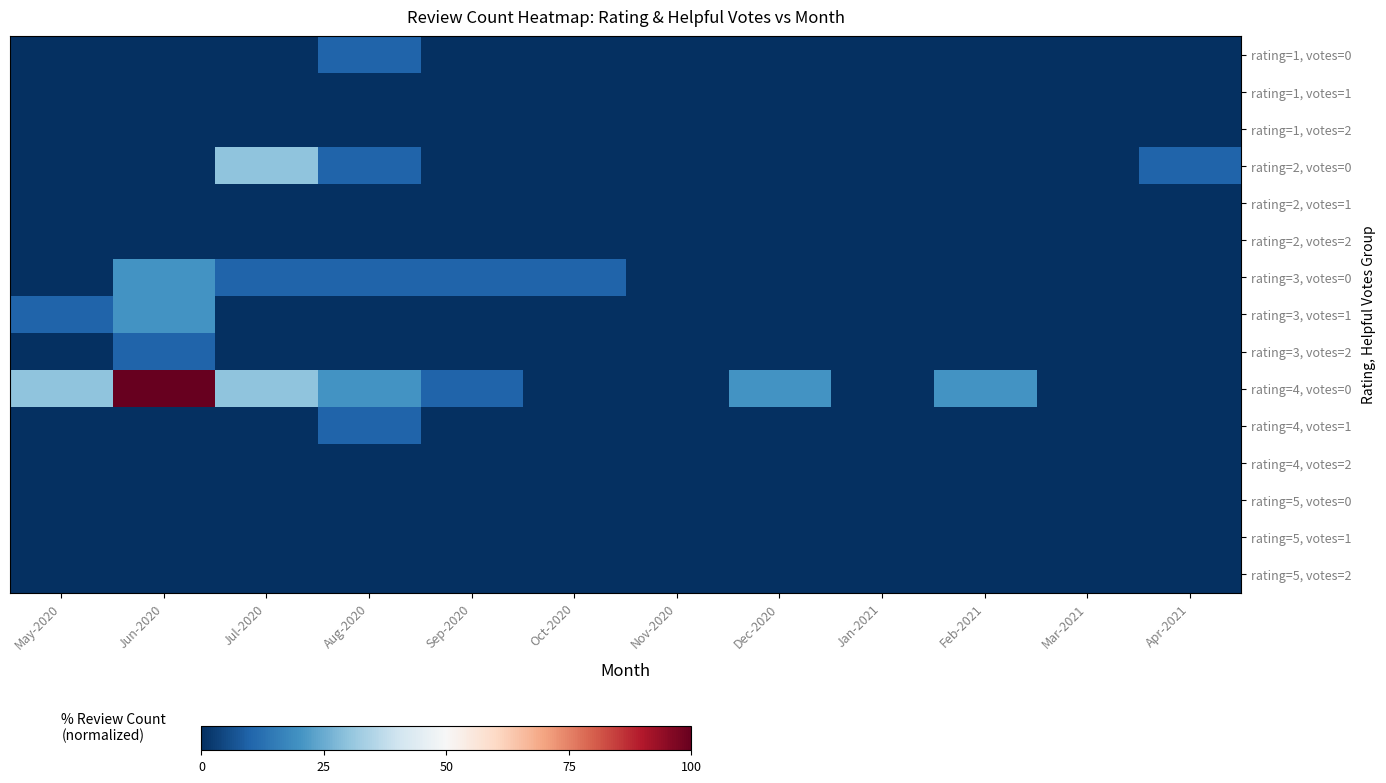

At how many categories does at least one series exceed 77?

1